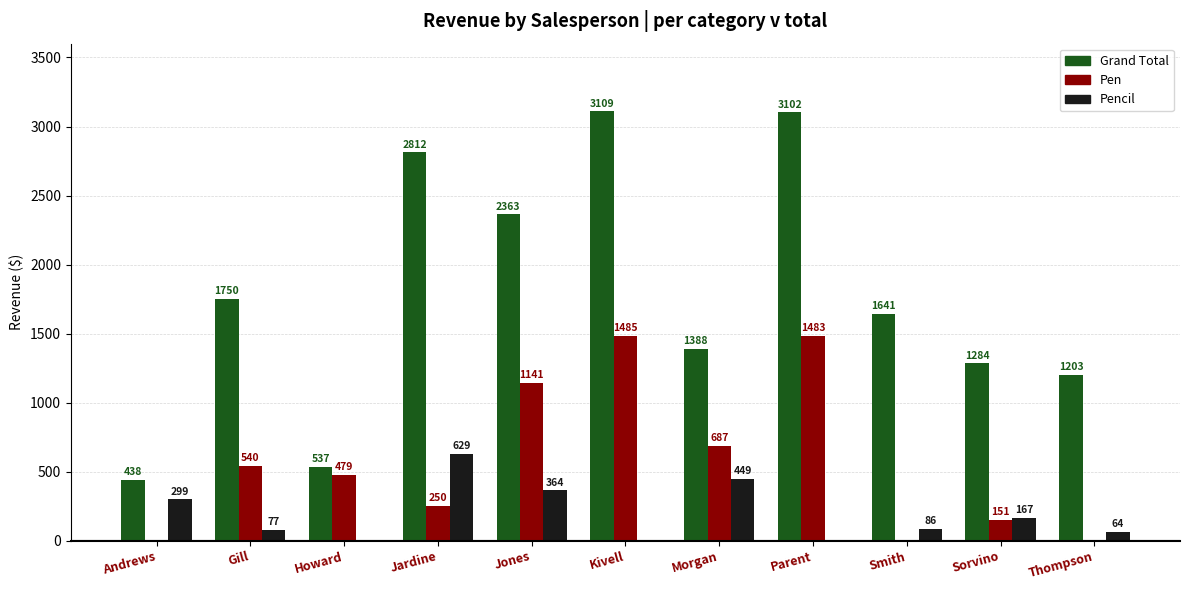

Where does the Pencil series first go above 86?

Andrews